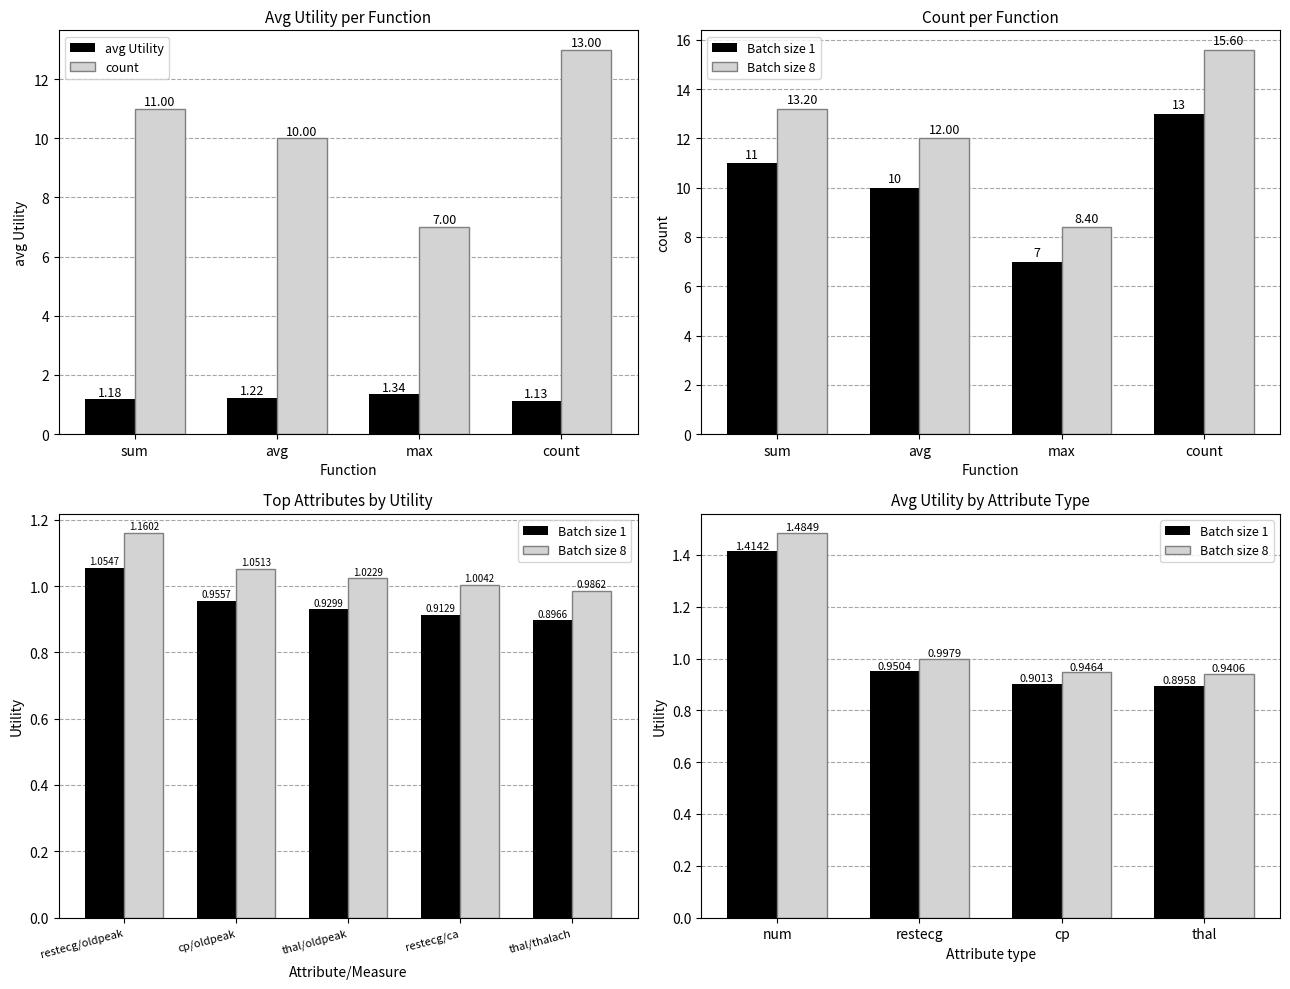

Between max and count, which is larger?

max